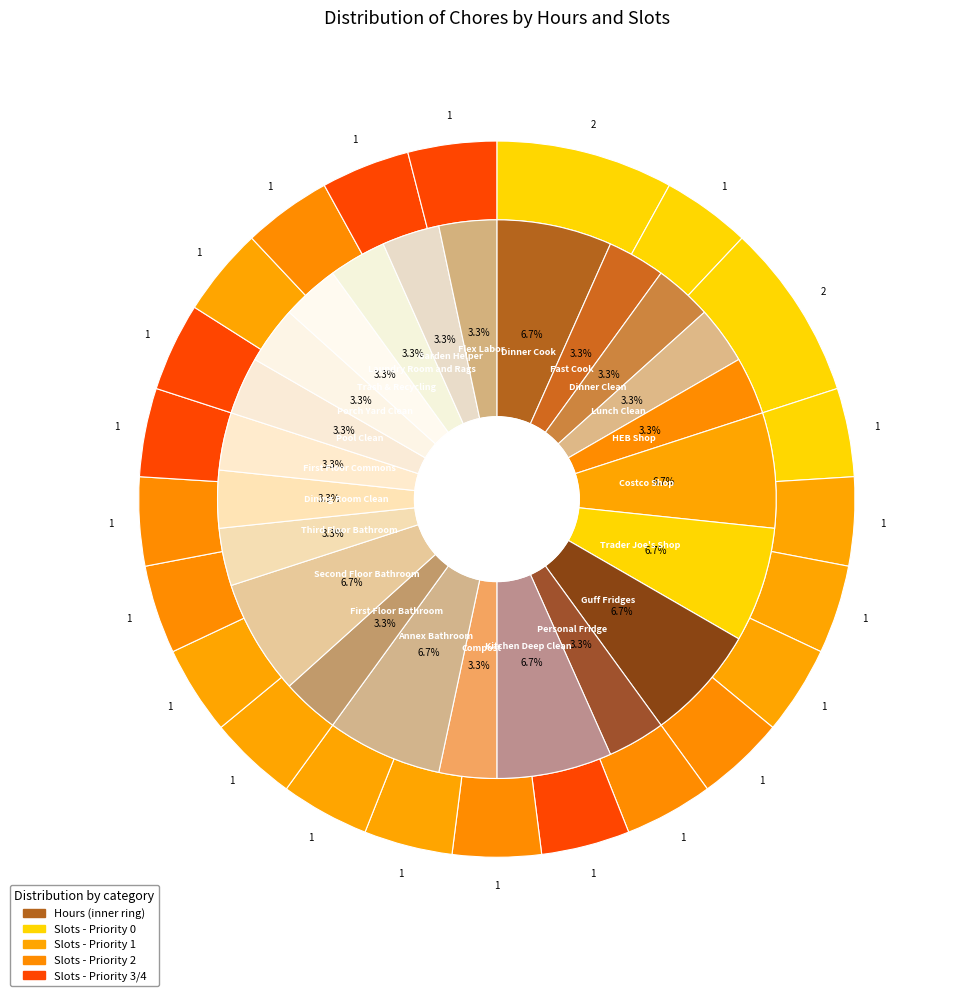

What percentage do 5 and 12 together represent?

10.0%